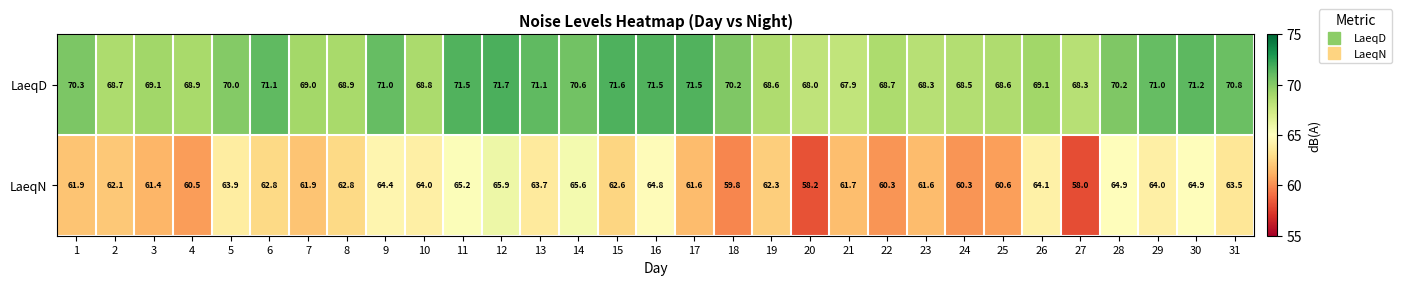

The LaeqD series shows 71.5 at 16. True or false?

True